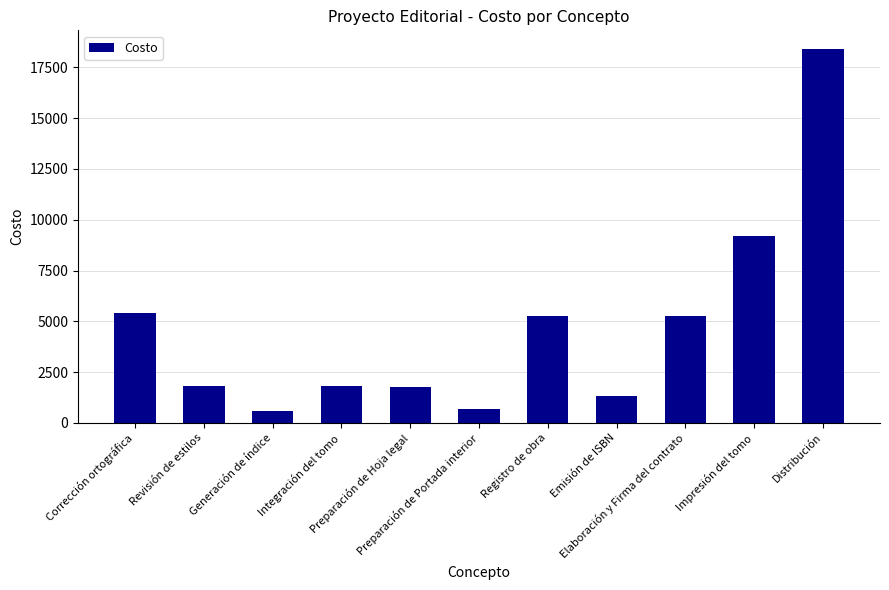

What is the value of the 8th bar from the left?

1320